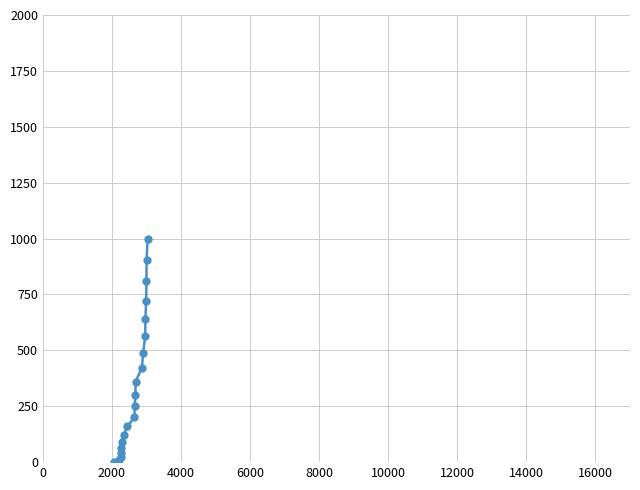

What is the difference between the maximum and second lowest values?

990.0